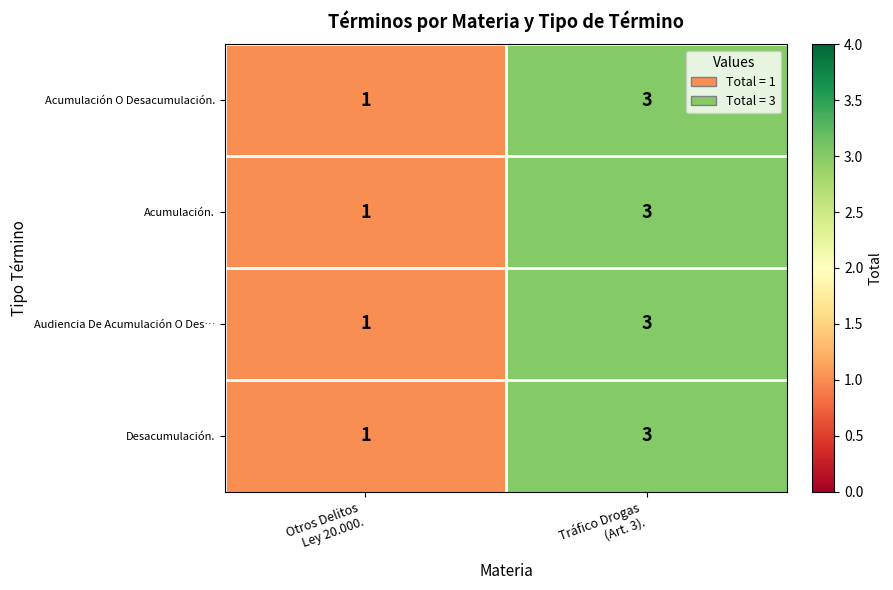

What is the sum of all Acumulación. values?

4